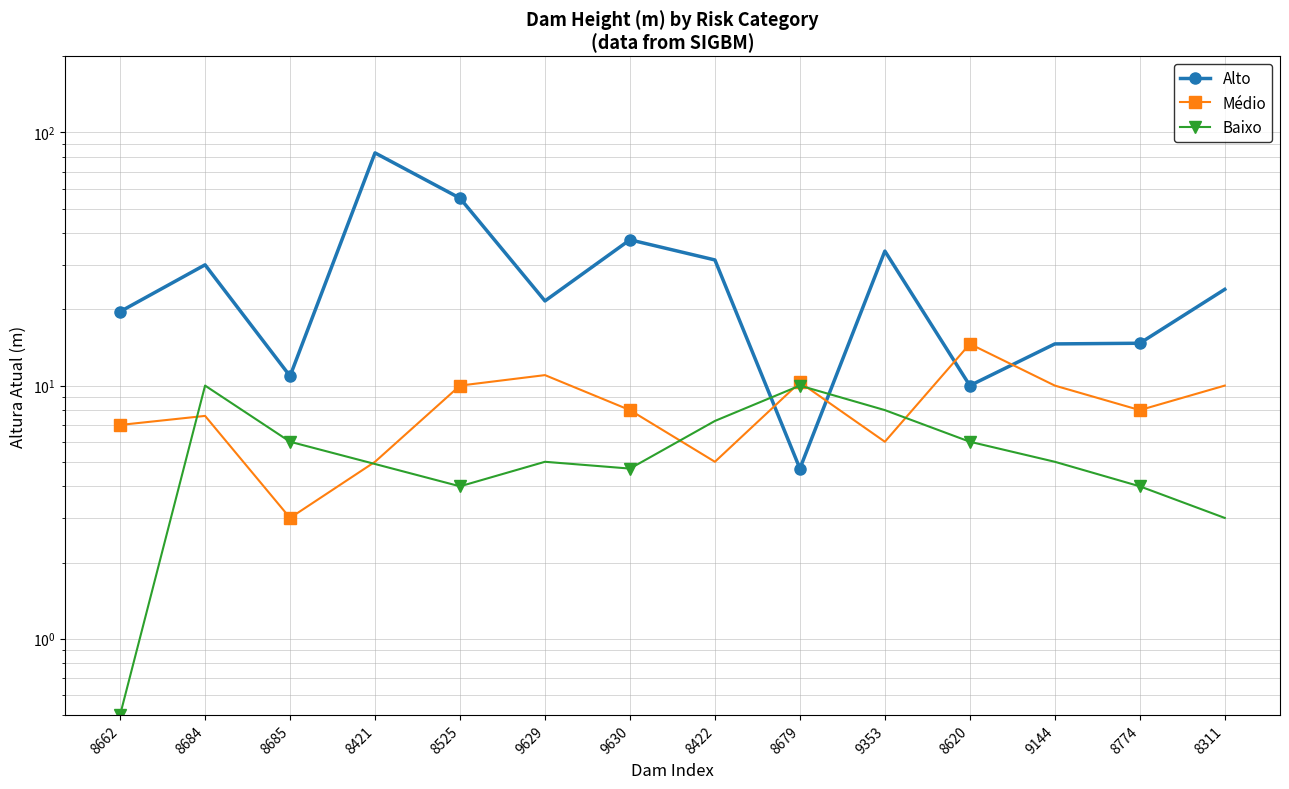

Reading left to right, transcribe all the data shown in this chart.

Alto: 19.6	30.0	10.9	83.0	55.0	21.6	37.7	31.4	4.7	34.0	10.0	14.6	14.7	24.0
Médio: 7.0	7.6	3.0	5.0	10.0	11.0	8.0	5.0	10.3	6.0	14.6	10.0	8.0	10.0
Baixo: 0.5	10.0	6.0	4.9	4.0	5.0	4.7	7.2	10.0	8.0	6.0	5.0	4.0	3.0